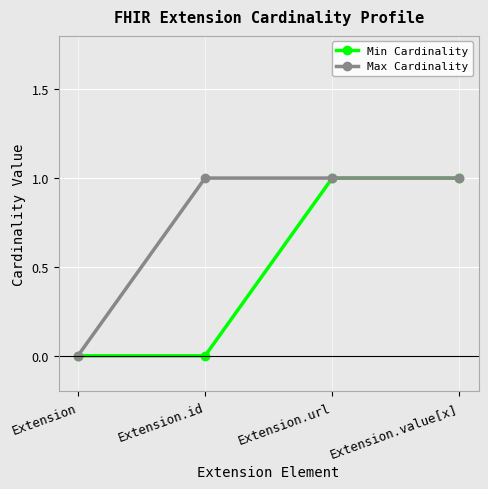

Which category has the lowest value in the Max Cardinality series?

Extension